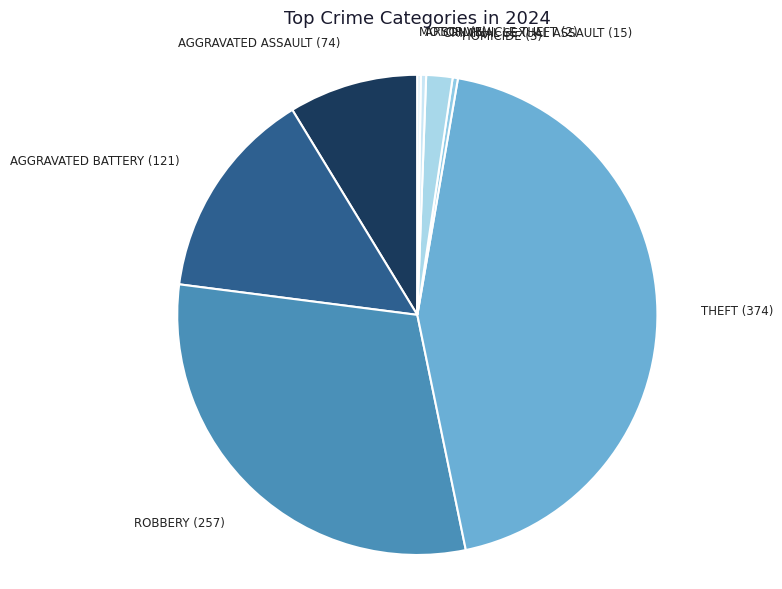

Combined, do CRIMINAL SEXUAL ASSAULT (15) and ARSON (3) account for over 50%?

No